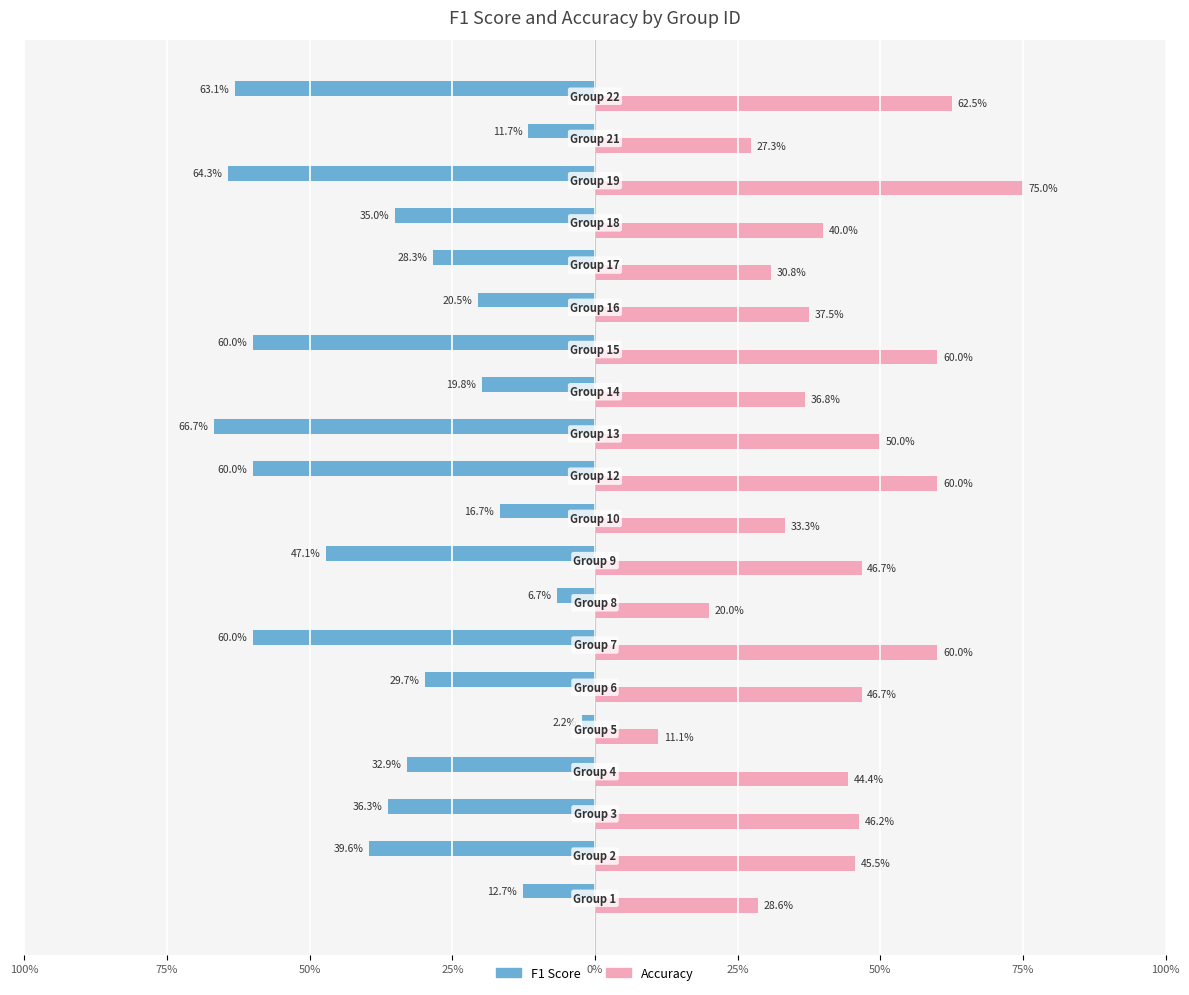

What are all the series names shown in the legend?

F1 Score, Accuracy